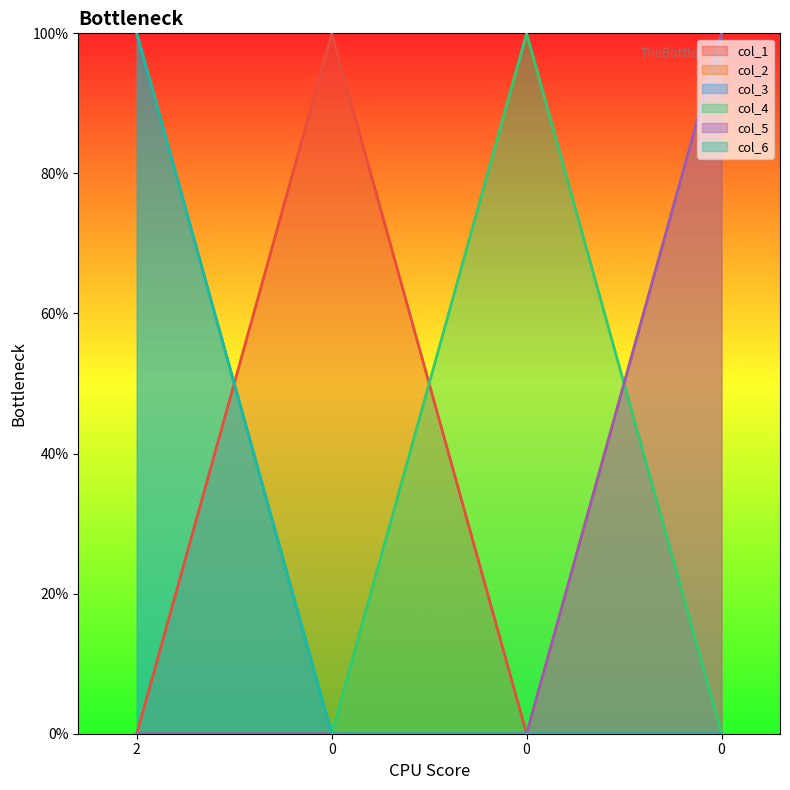

How many data points does each series have?

4